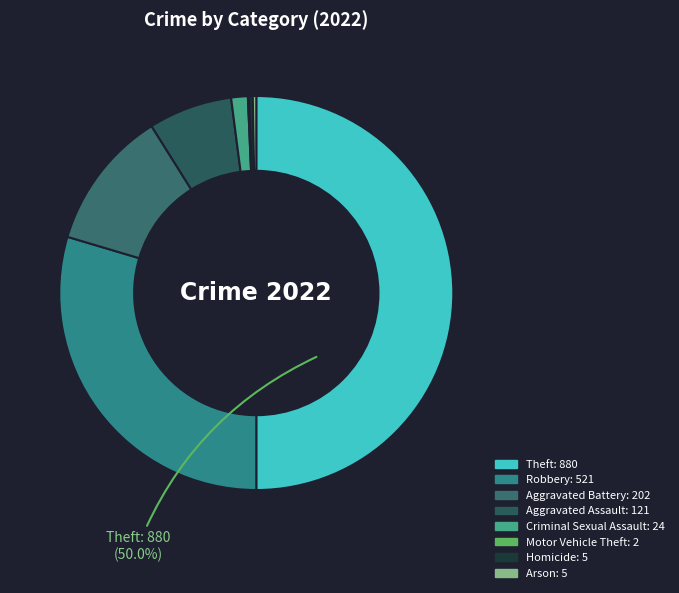

How many segments does this pie chart have?

8